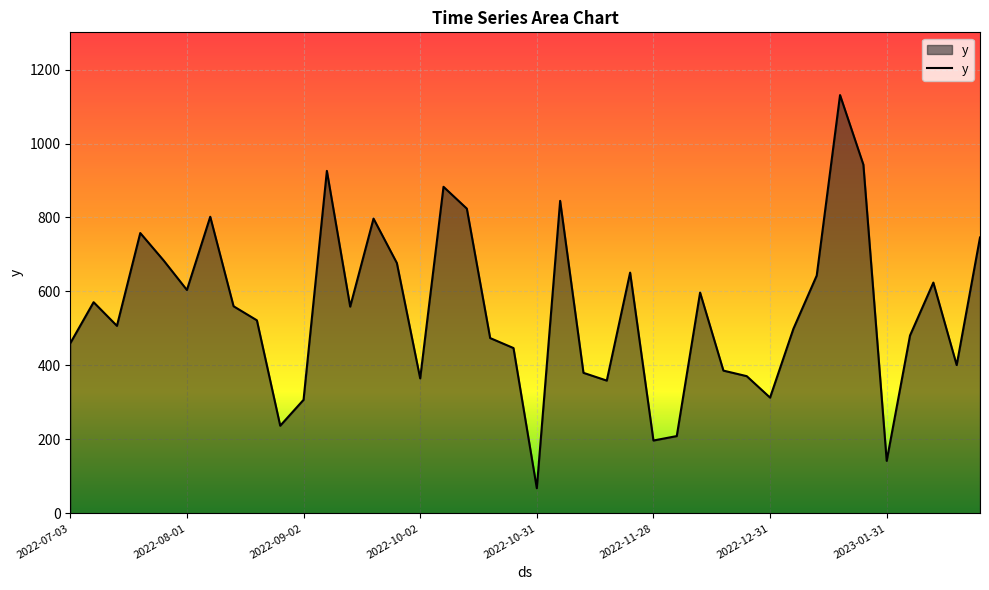

What is the maximum value shown in the chart?

1131